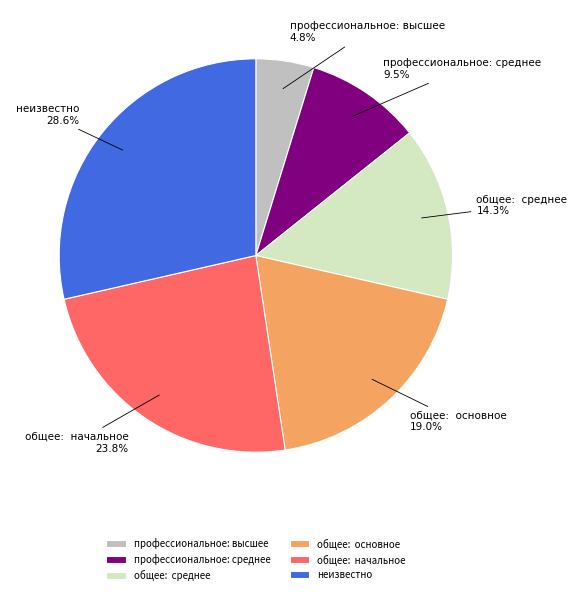

Rank the categories by value from lowest to highest.

профессиональное: высшее, профессиональное: среднее, общее: среднее, общее: основное, общее: начальное, неизвестно